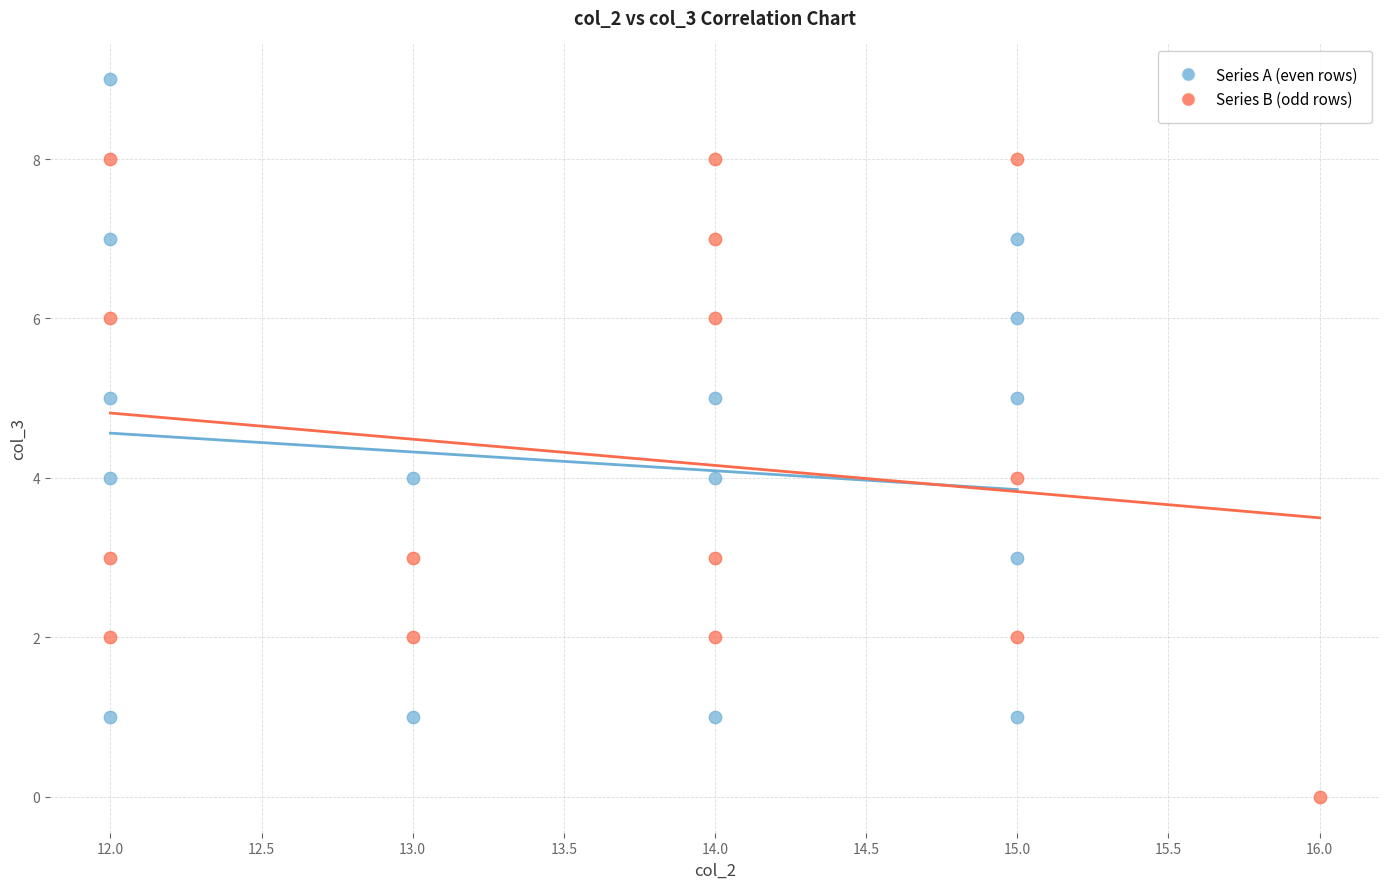

Which series reaches the maximum Y coordinate?

Series A (even rows)